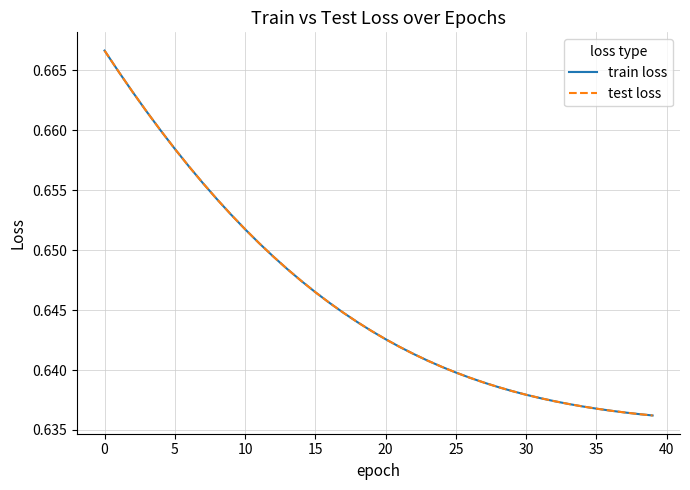

Does the chart display data point markers on the line(s)?

No